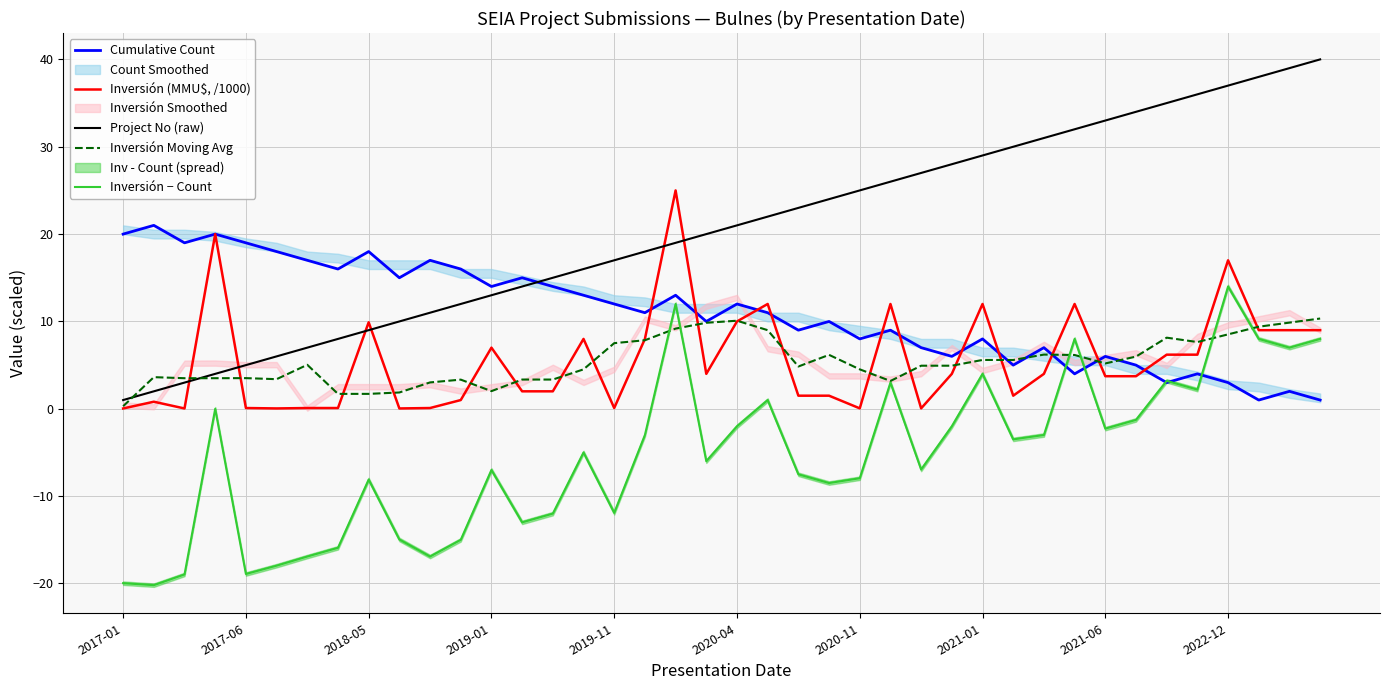

What is the highest value of the Inversión (MMU$, /1000) series?

25.0